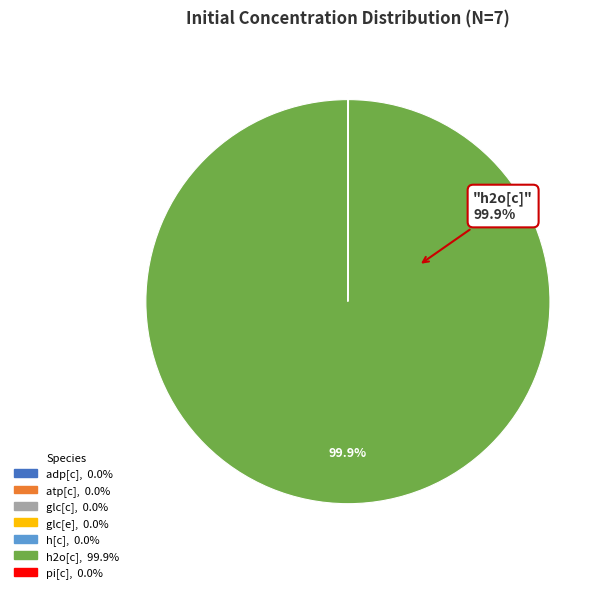

Which slice is the largest?

h2o[c]